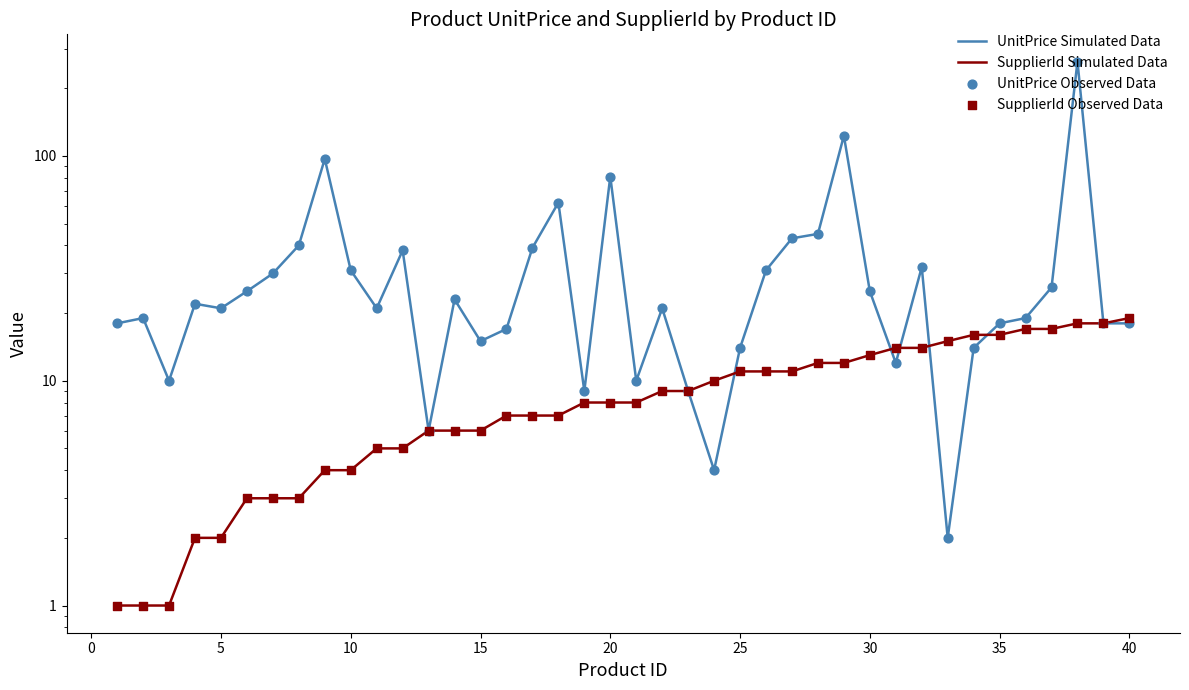

What are all the series names shown in the legend?

UnitPrice Simulated Data, SupplierId Simulated Data, UnitPrice Observed Data, SupplierId Observed Data